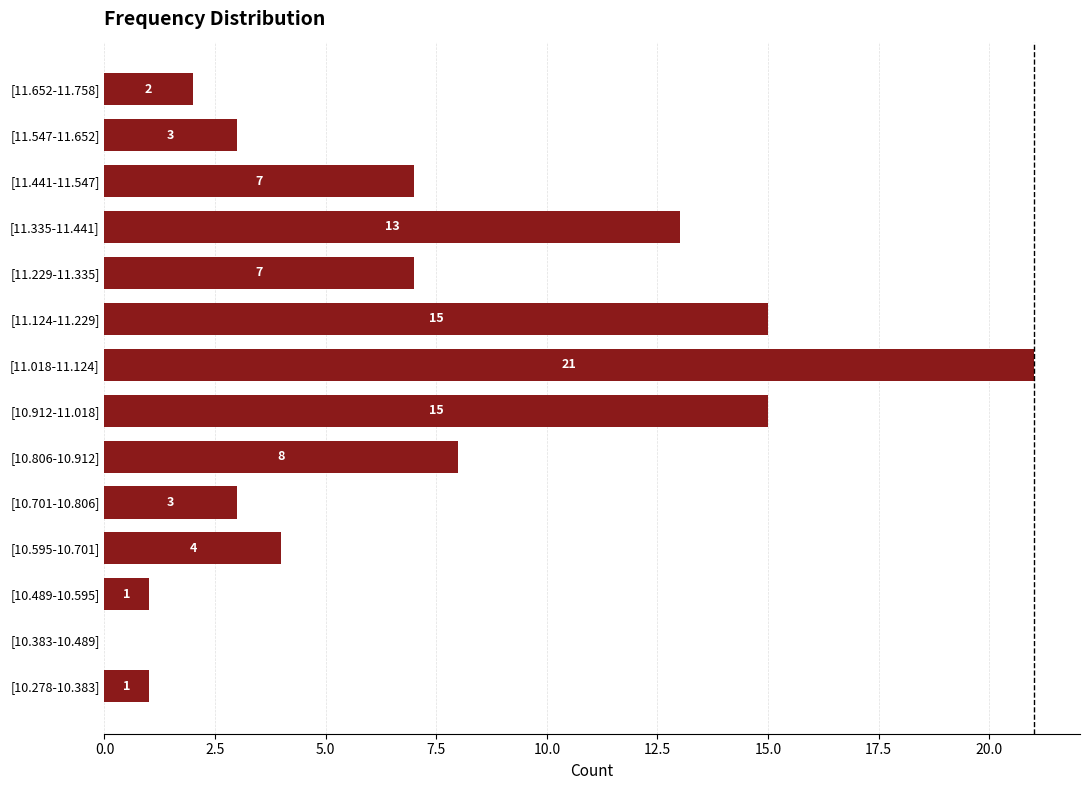

What is the maximum value shown in the chart?

21